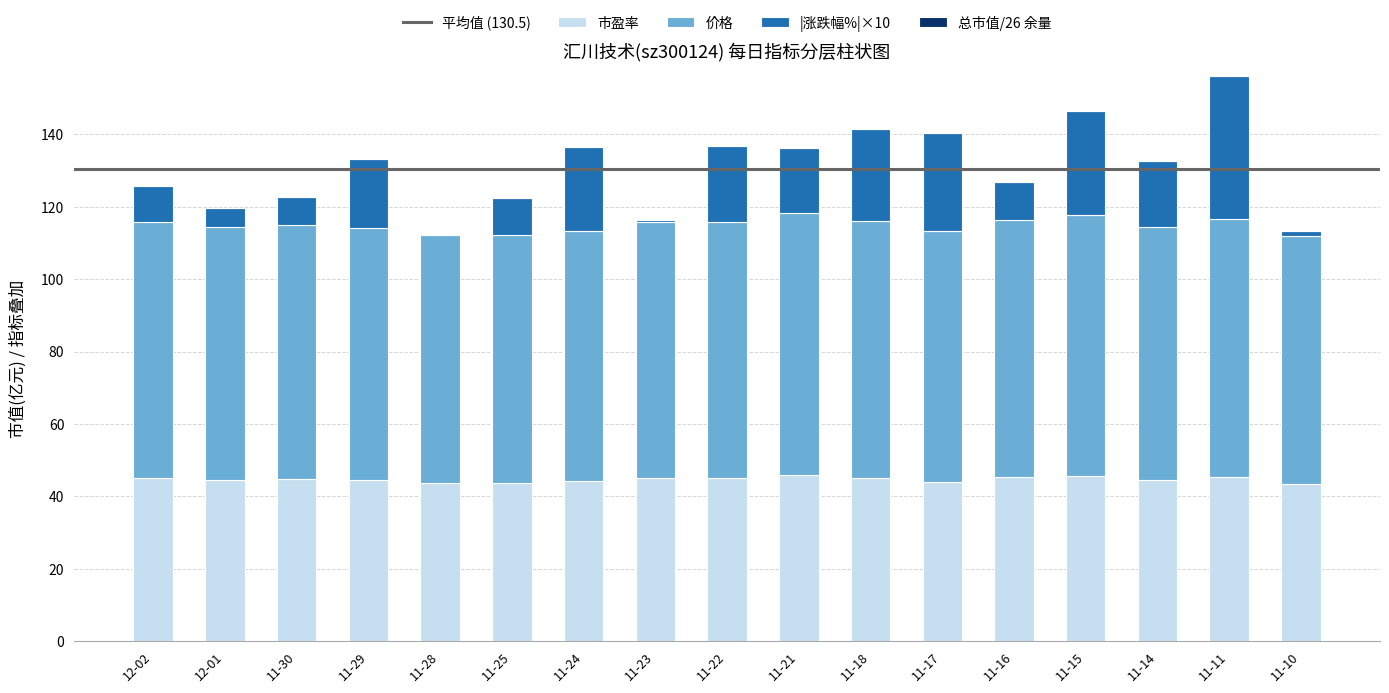

The 市盈率 series shows 44.5 at 11-14. True or false?

True